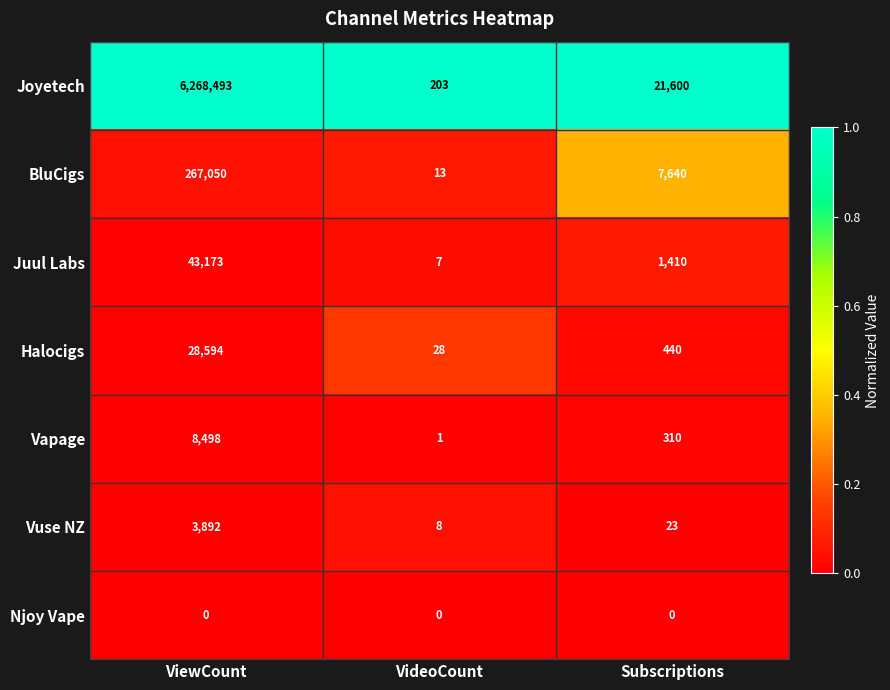

What is the maximum value shown in the chart?

6268493